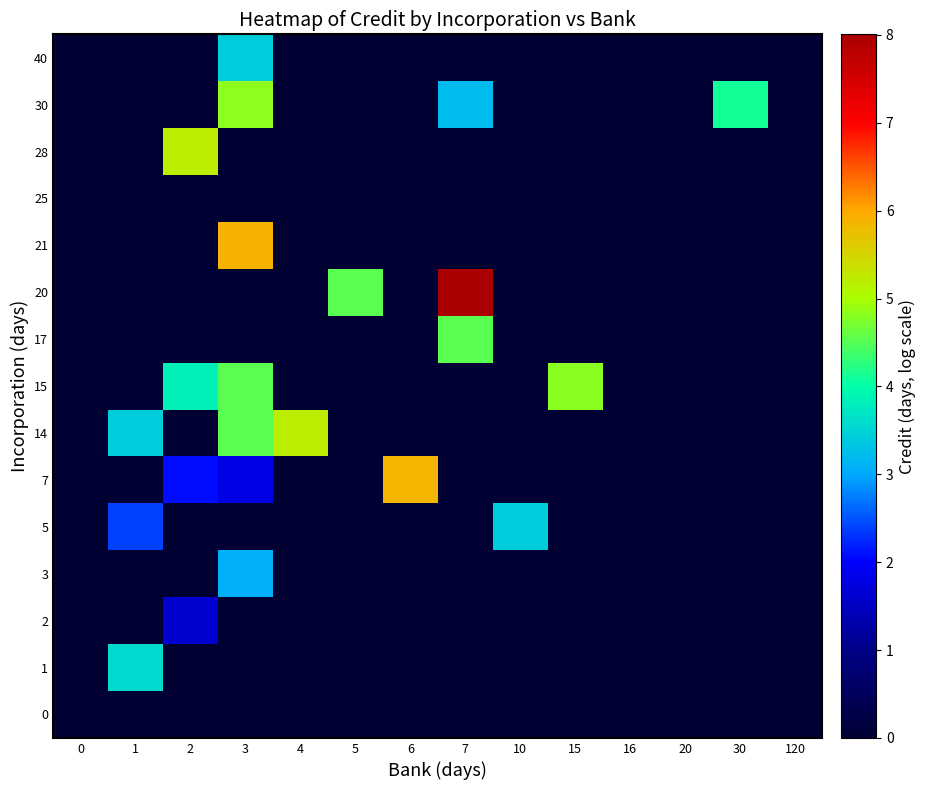

List the series in order of their peak value, highest first.

20, 21, 7, 14, 28, 30, 15, 17, 1, 5, 40, 3, 2, 0, 25